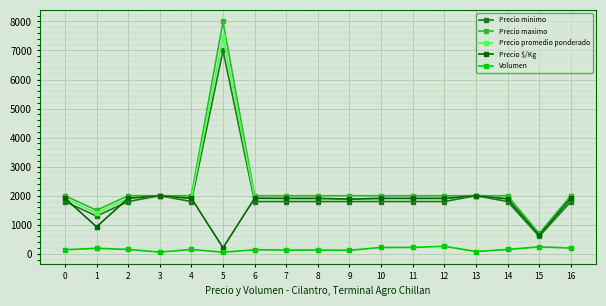

What is the difference between the highest and lowest values at 1?

1310